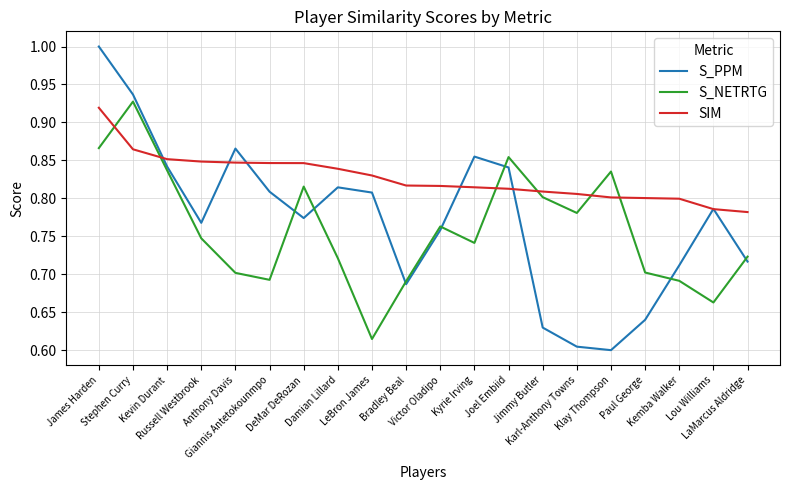

True or false: S_NETRTG has a value of 0.4 at Victor Oladipo.

False